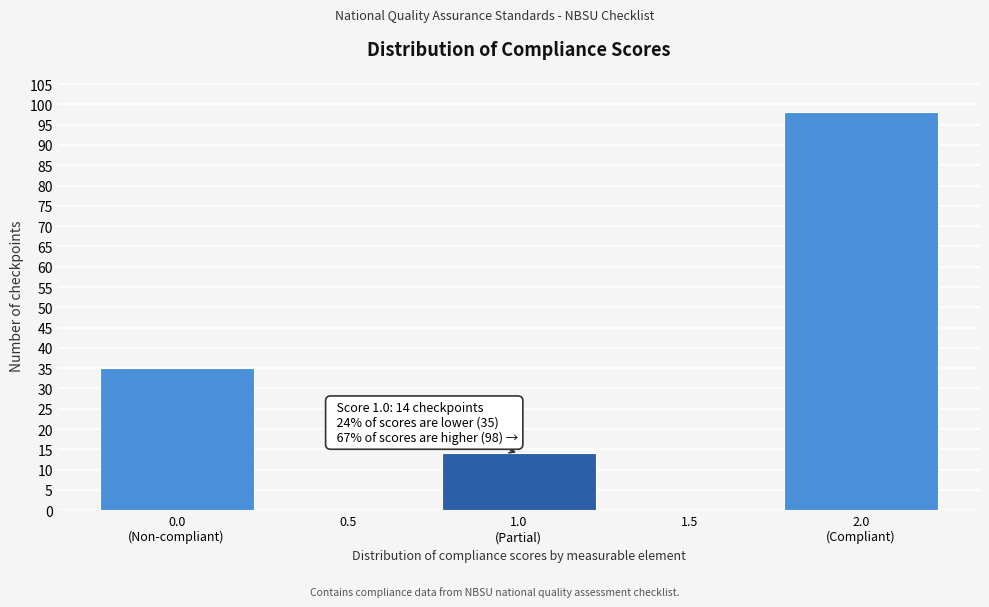

Are the bars horizontal?

No